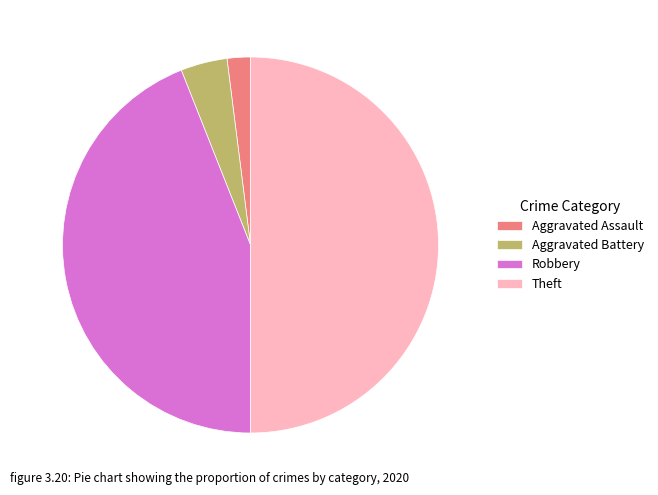

How many segments does this pie chart have?

4